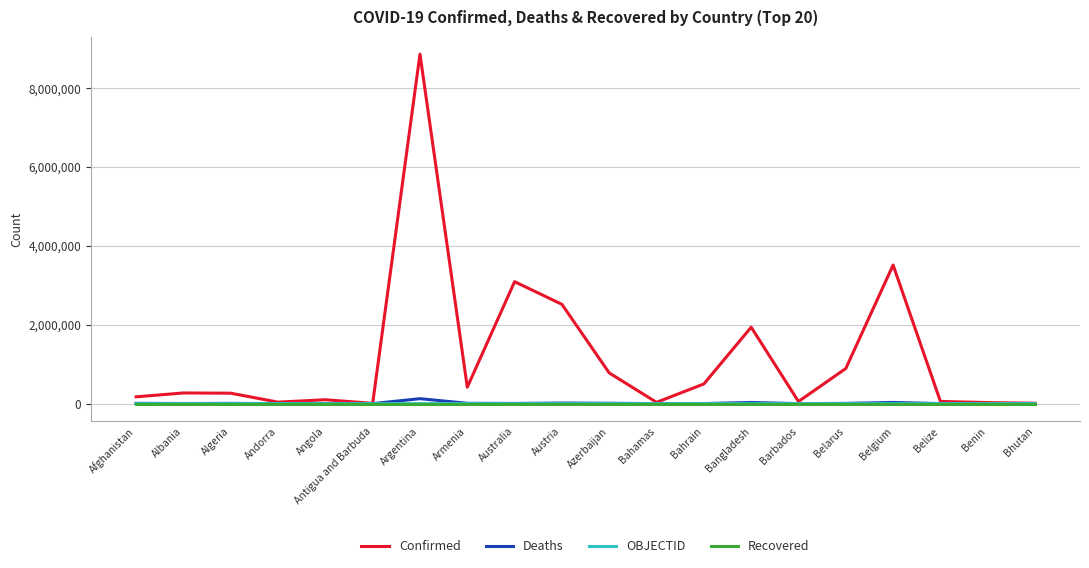

At which category does the chart reach its peak across all series?

Argentina